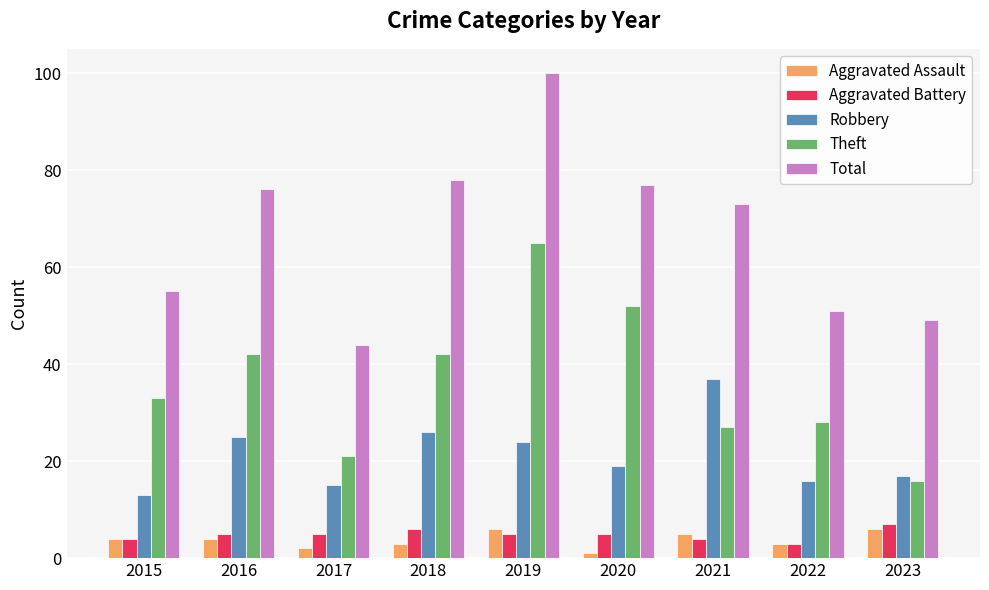

Reading left to right, list all the values displayed in this chart.

Aggravated Assault: 4	4	2	3	6	1	5	3	6
Aggravated Battery: 4	5	5	6	5	5	4	3	7
Robbery: 13	25	15	26	24	19	37	16	17
Theft: 33	42	21	42	65	52	27	28	16
Total: 55	76	44	78	100	77	73	51	49